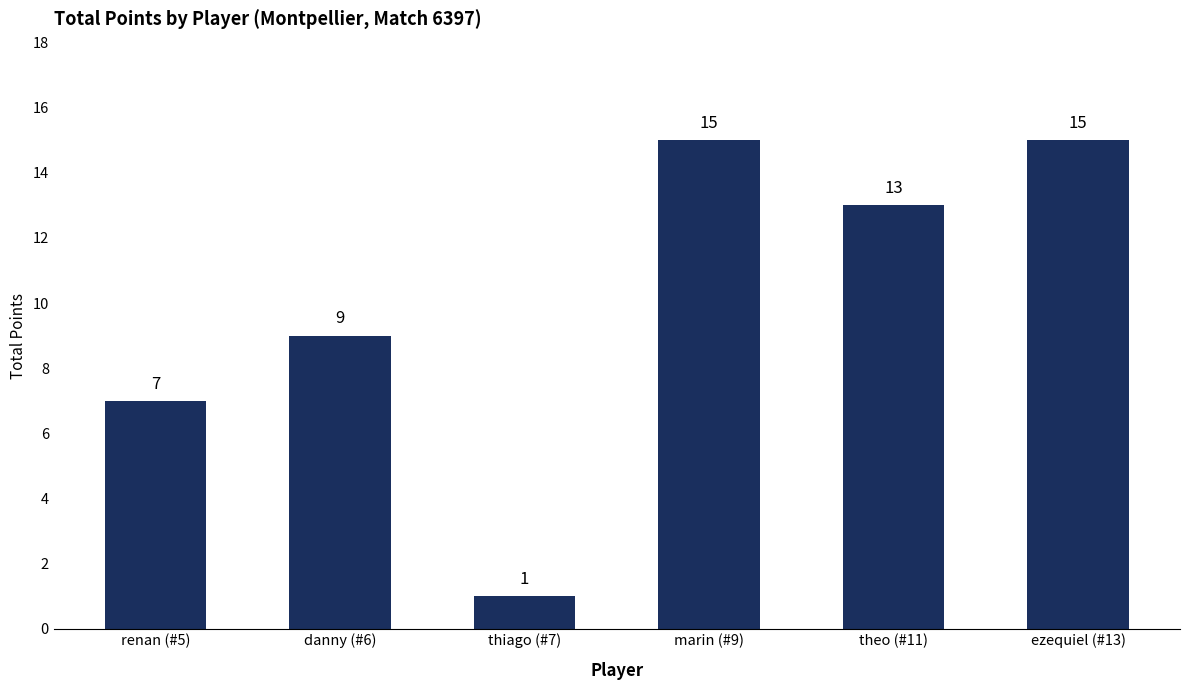

What is the sum of the values at theo (#11) and thiago (#7)?

14